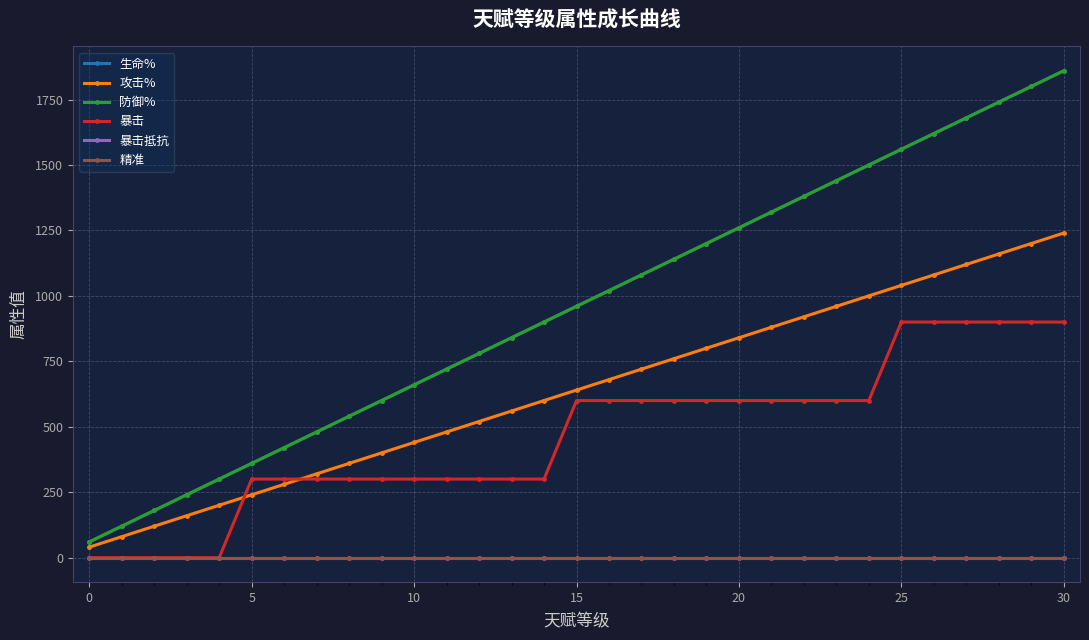

Is this an area chart (filled region under the line)?

No